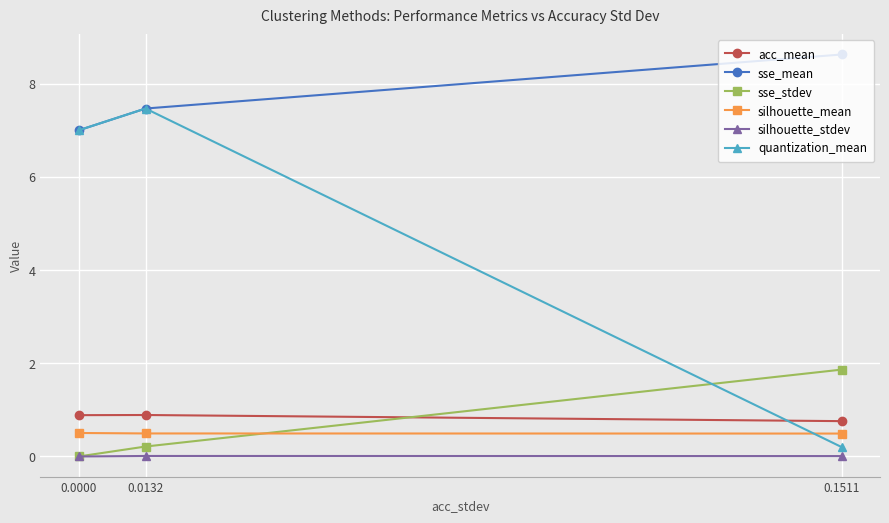

Which category has the highest value across all series?

0.1511